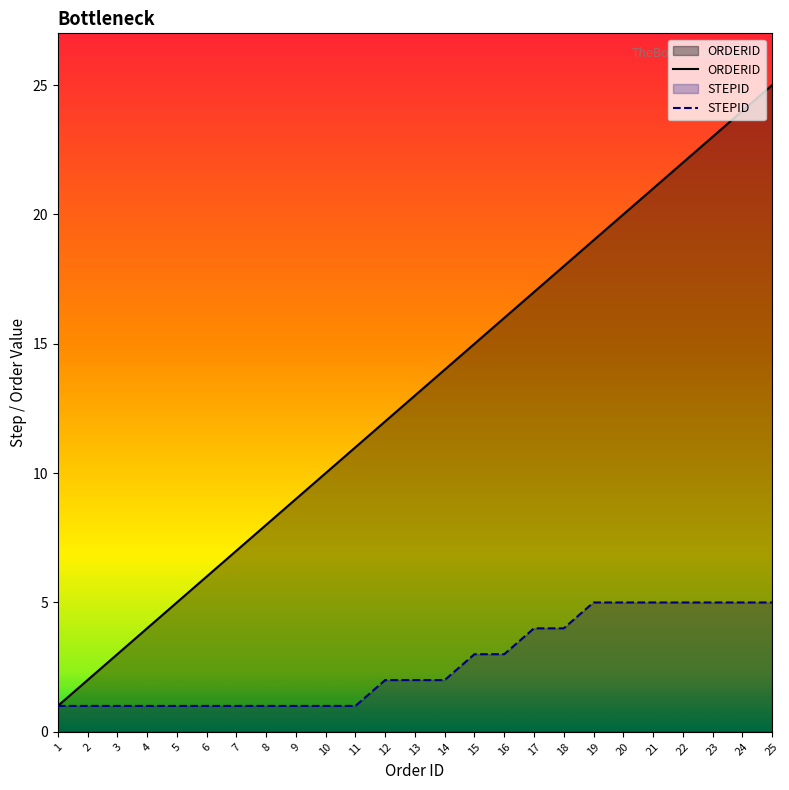

Rank the series by their maximum value, from lowest to highest.

STEPID, ORDERID